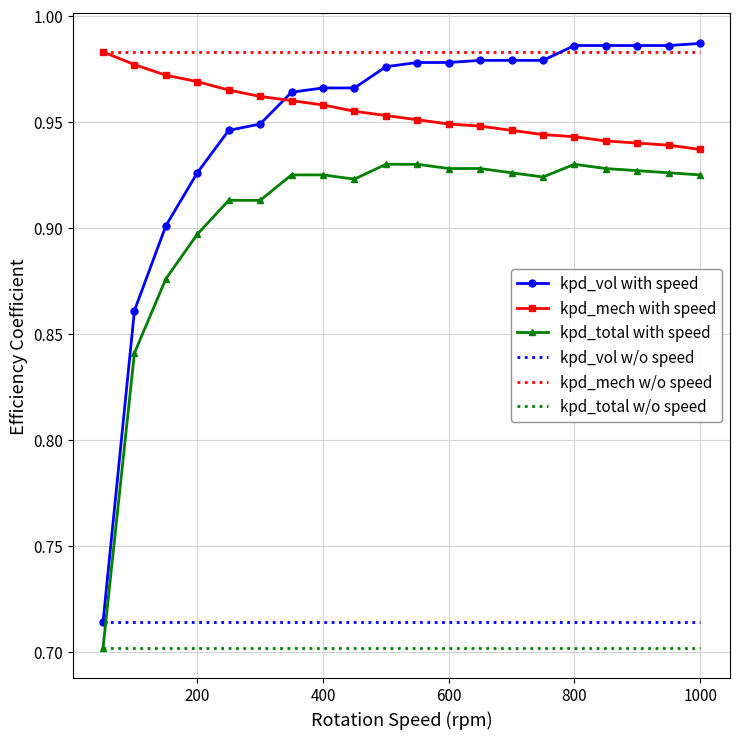

Which series has the largest total across all categories?

kpd_mech w/o speed